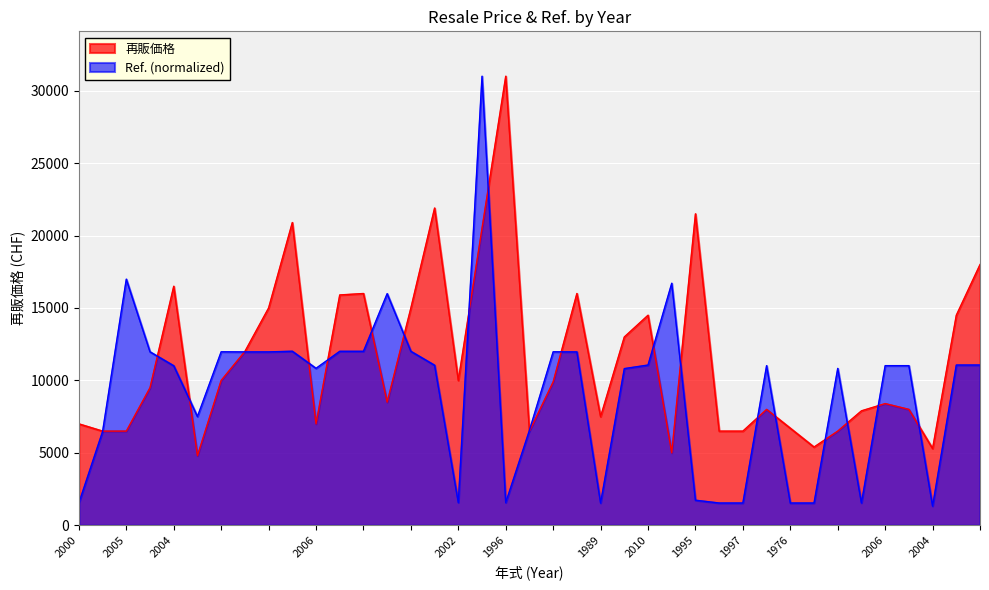

Is the value of Ref. at 1995 greater than the value of 再販価格 at 2006?

No